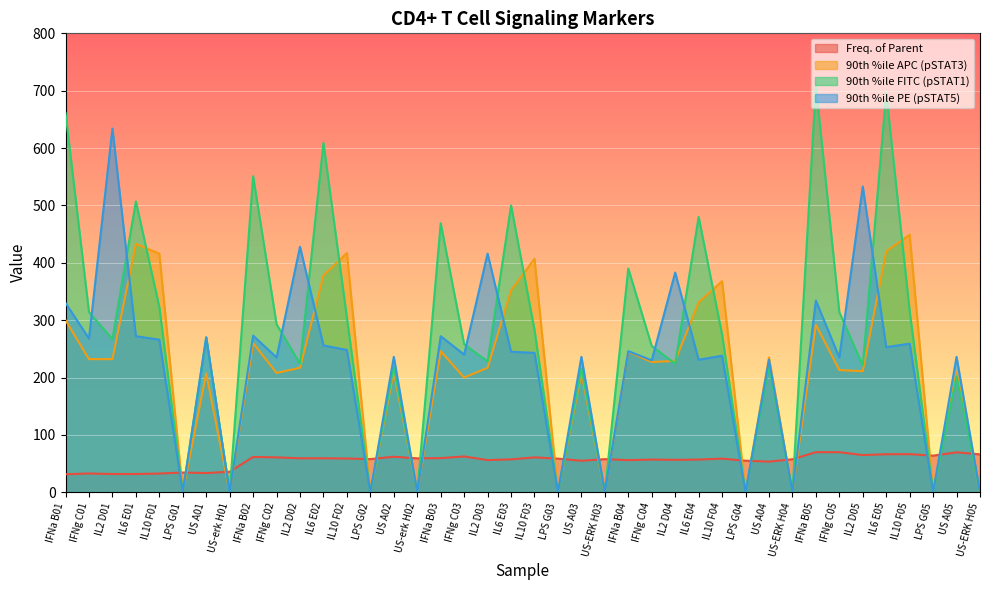

Rank the categories by 90th %ile APC (pSTAT3) value from highest to lowest.

IL10 F05, IL6 E01, IL6 E05, IL10 F02, IL10 F01, IL10 F03, IL6 E02, IL10 F04, IL6 E03, IL6 E04, IFNa B01, IFNa B05, IFNa B02, IFNa B03, IFNa B04, US A04, IFNg C01, IL2 D01, IL2 D04, IFNg C04, IL2 D02, IL2 D03, IFNg C05, IL2 D05, US A02, US A05, IFNg C02, US A03, US A01, IFNg C03, LPS G01, US-erk H01, LPS G02, US-erk H02, LPS G03, US-ERK H03, LPS G04, US-ERK H04, LPS G05, US-ERK H05